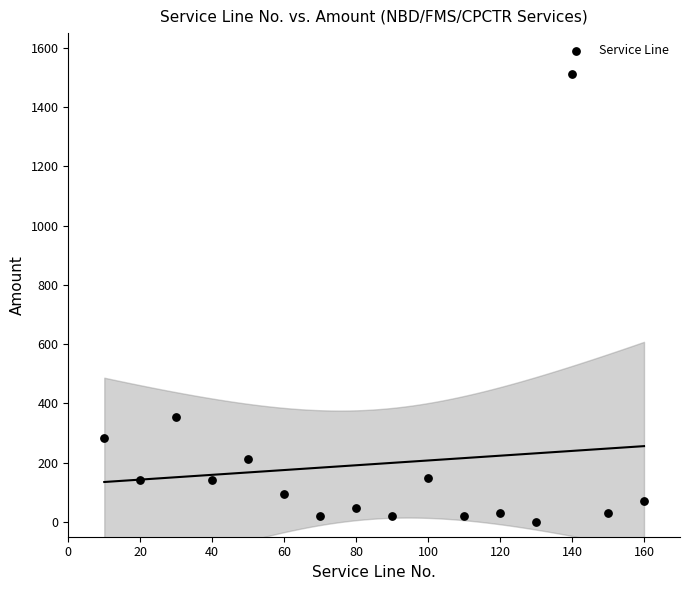

What Y value in the scatter plot is closest to 755?

354.2